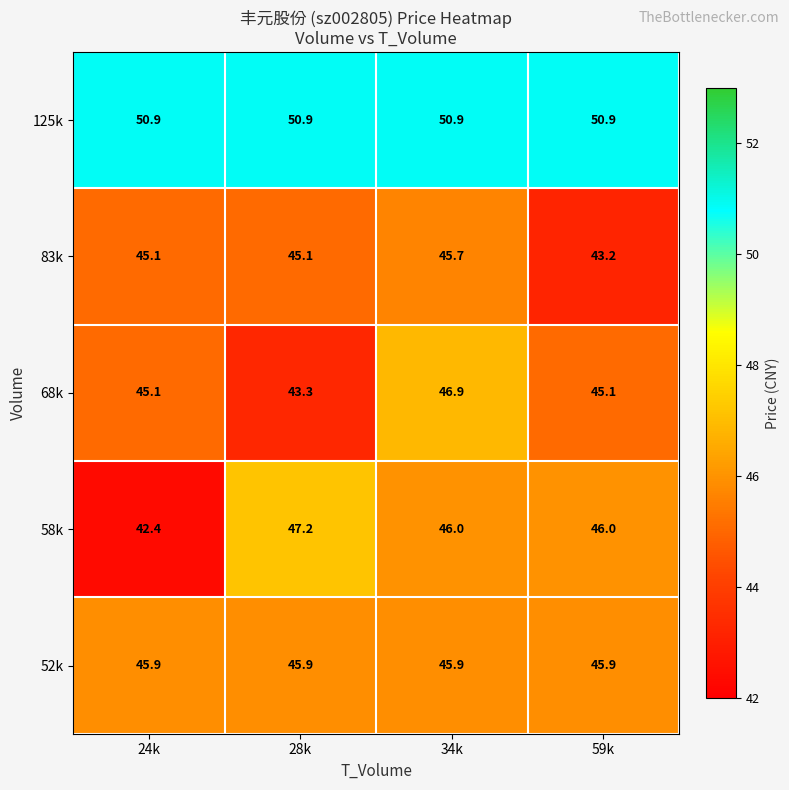

At which category is the sum across all series the highest?

34k